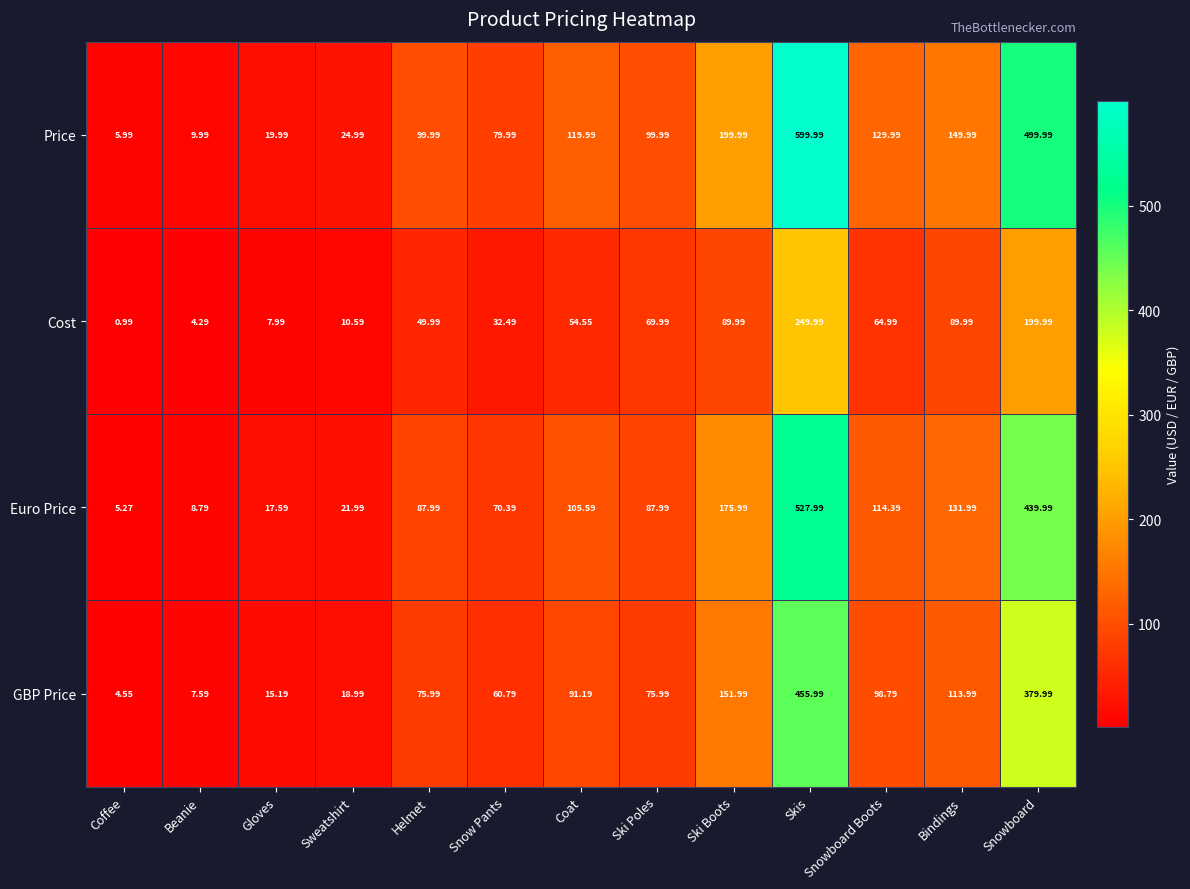

At which category is the sum across all series the highest?

Skis